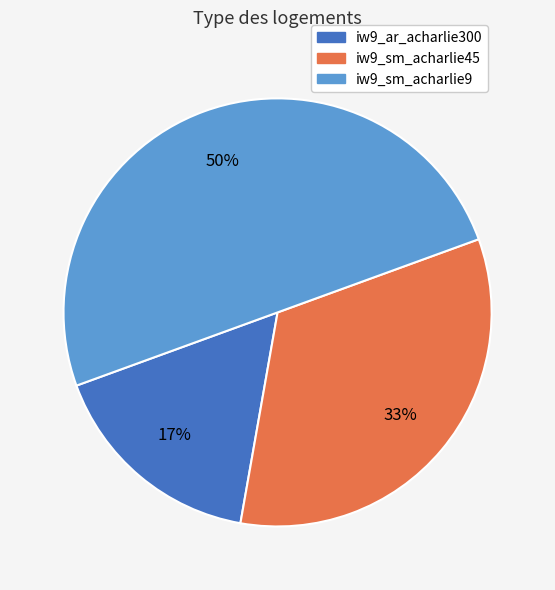

How many segments does this pie chart have?

3